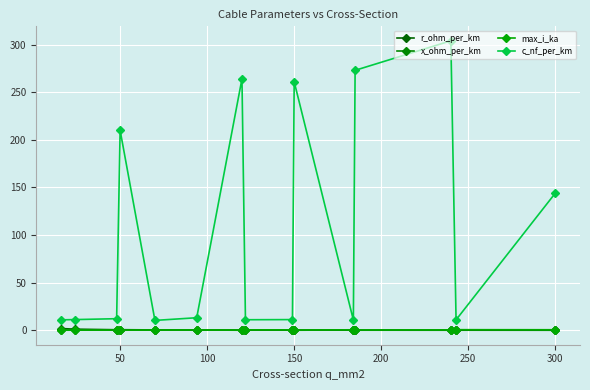

What are all the series names shown in the legend?

r_ohm_per_km, x_ohm_per_km, max_i_ka, c_nf_per_km